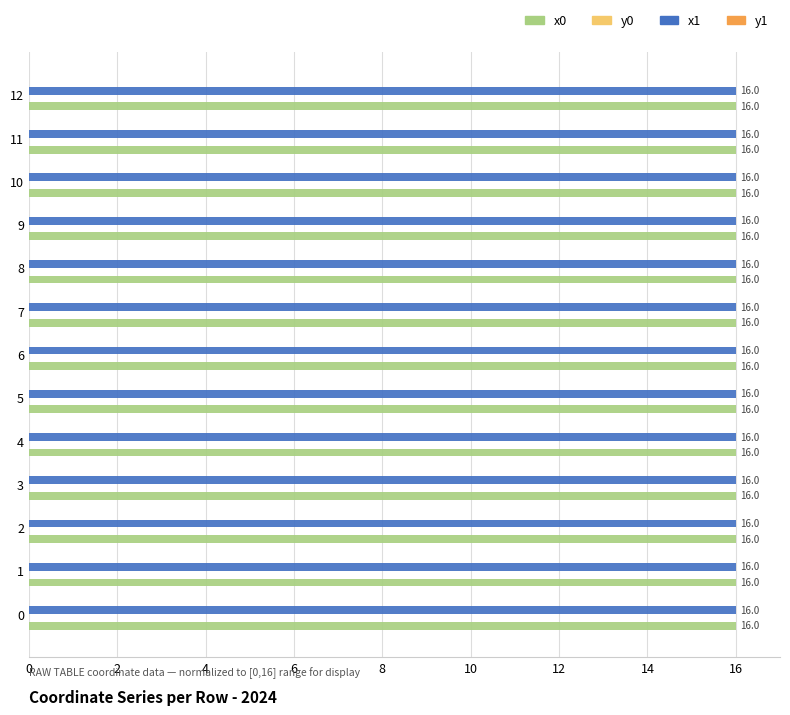

At which category does the chart reach its peak across all series?

10